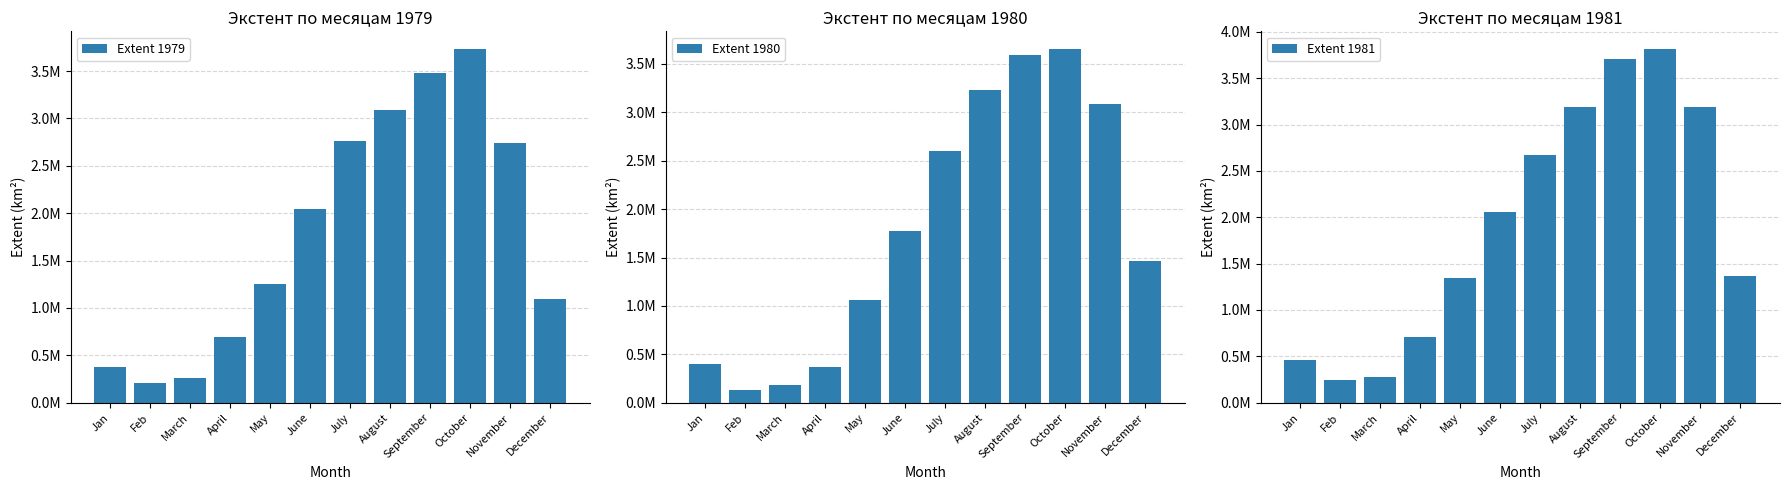

Reading right to left, transcribe all the data shown in this chart.

Extent 1979: 1093841.4	2742585.2	3732505.9	3482328.6	3088072.5	2765094.0	2043107.1	1252407.7	698377.3	262868.1	211788.7	376618.8
Extent 1980: 1463114.1	3082417.0	3654186.0	3590690.7	3226073.7	2598417.9	1769097.4	1065631.1	374003.7	179684.7	131406.9	397527.7
Extent 1981: 1363486.3	3193650.5	3814228.0	3708932.7	3183734.3	2668027.1	2058882.8	1341511.2	704976.7	273720.0	240414.1	456156.5